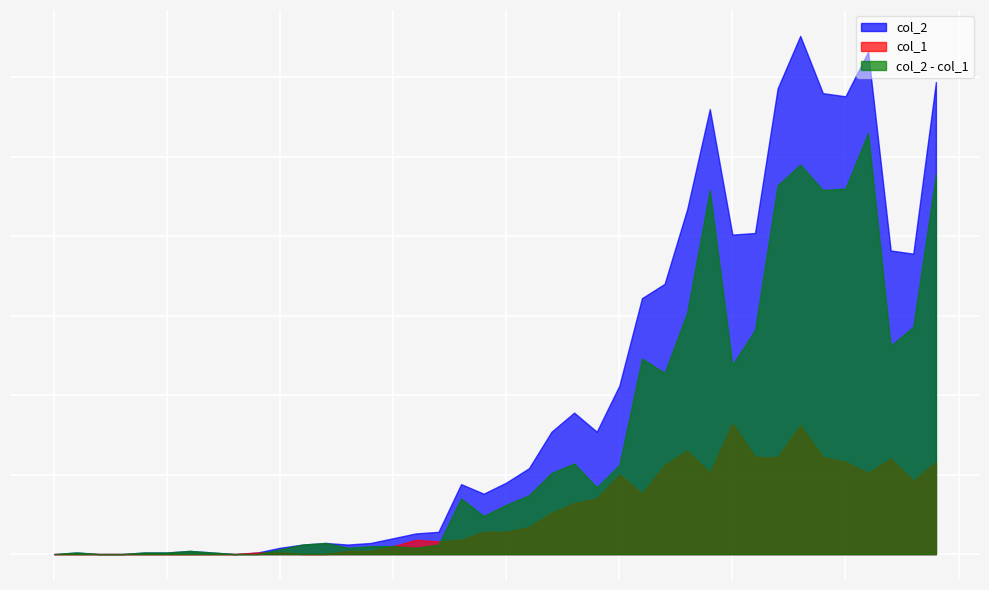

What is the difference between the maximum and minimum values in the col_2 series?

4025